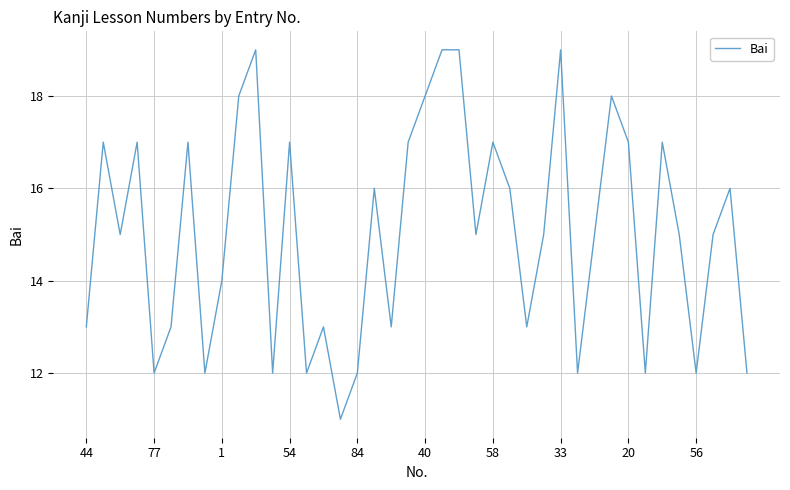

What is the difference between the maximum and minimum values?

8